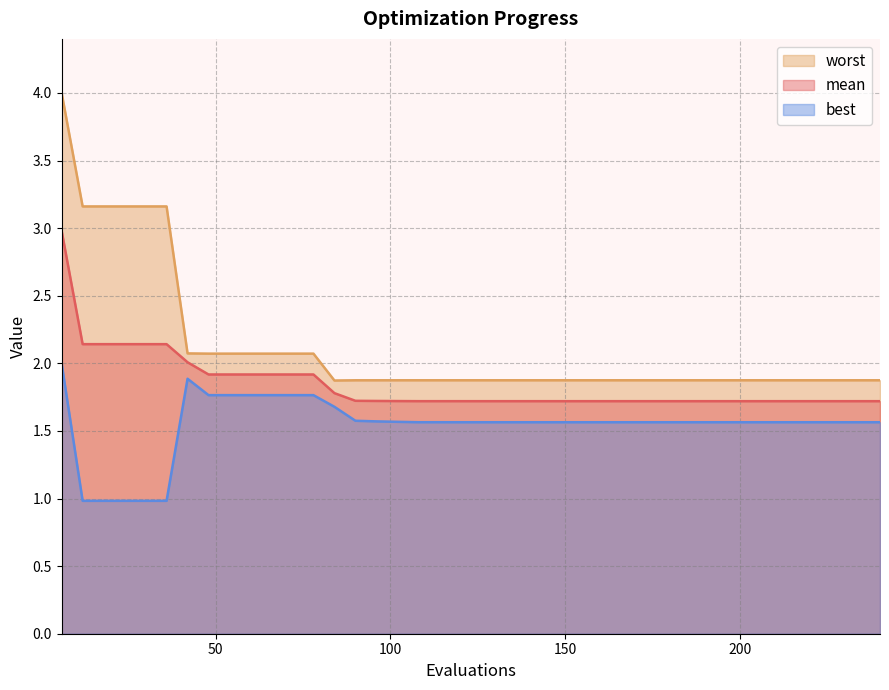

At which category is the sum across all series the highest?

6